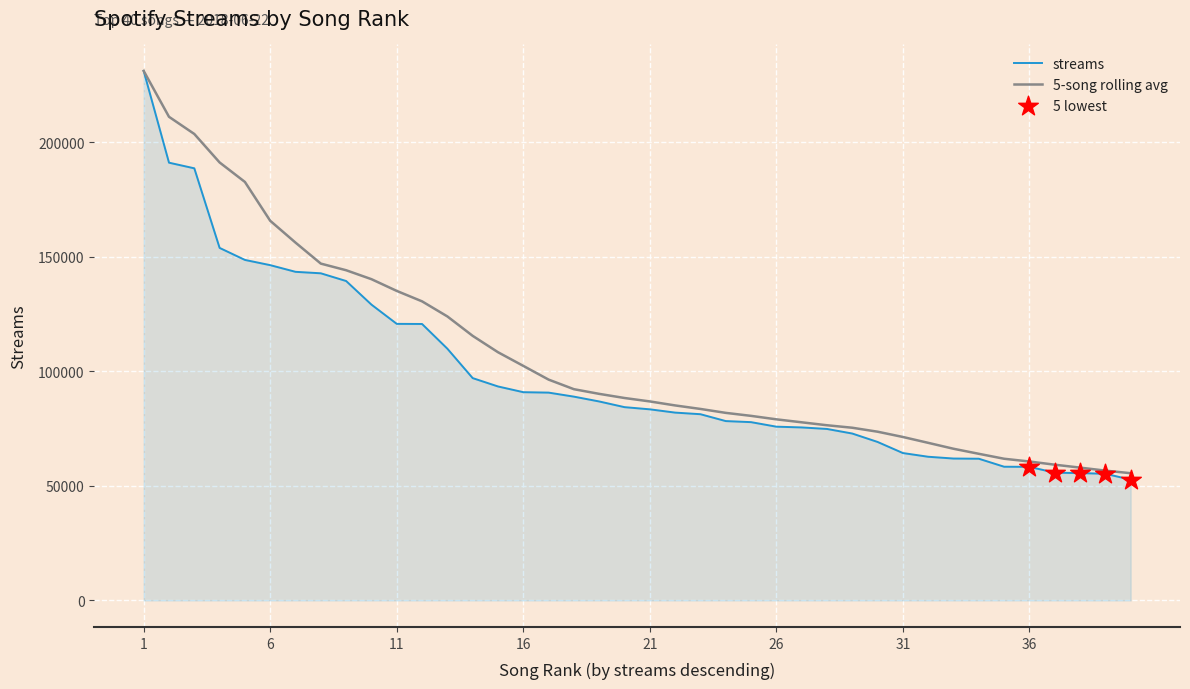

Which series has the largest range (max minus min)?

streams